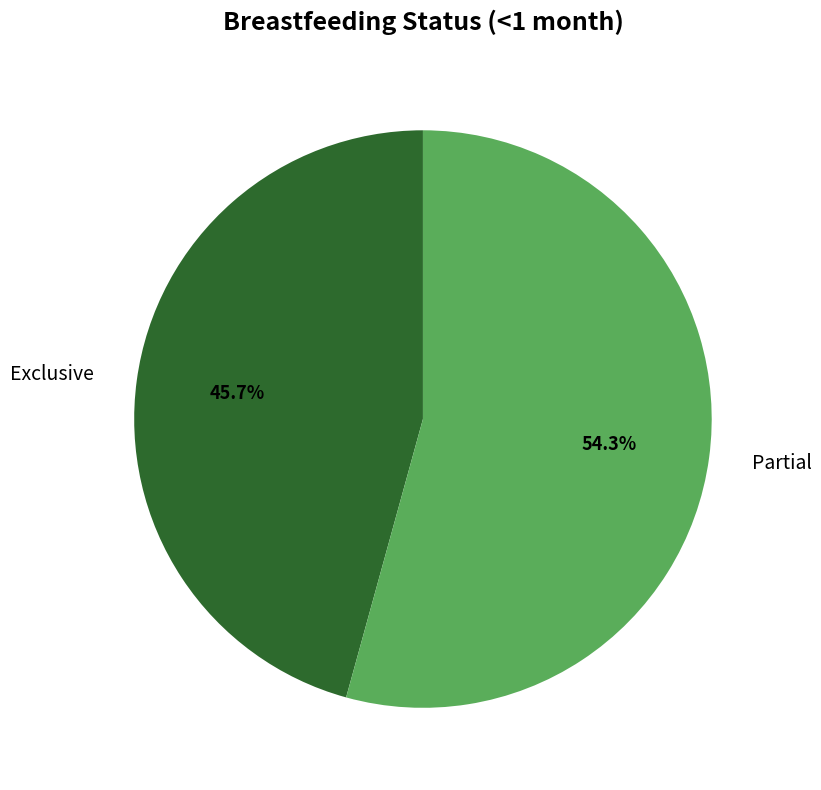

What is the ratio of the value at Exclusive to the value at Partial?

0.8